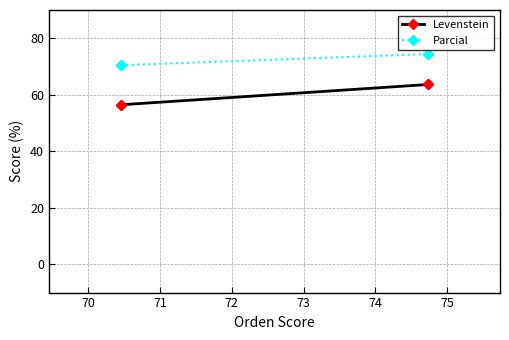

True or false: Parcial has more than 2 points higher than both neighbors.

False